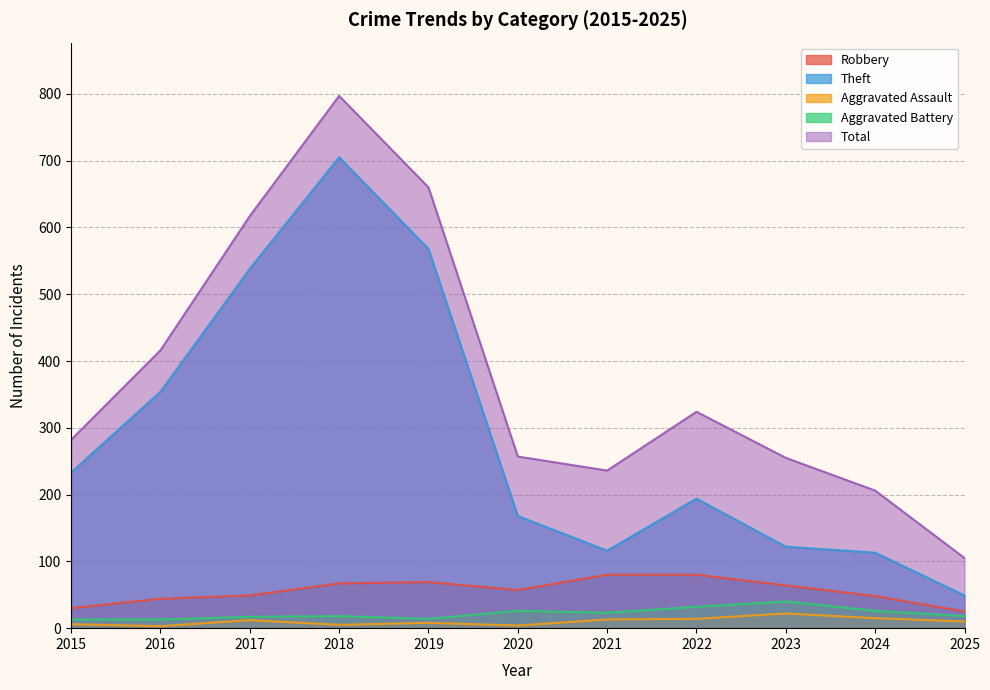

Where is Aggravated Assault nearest to the value 12?

2017